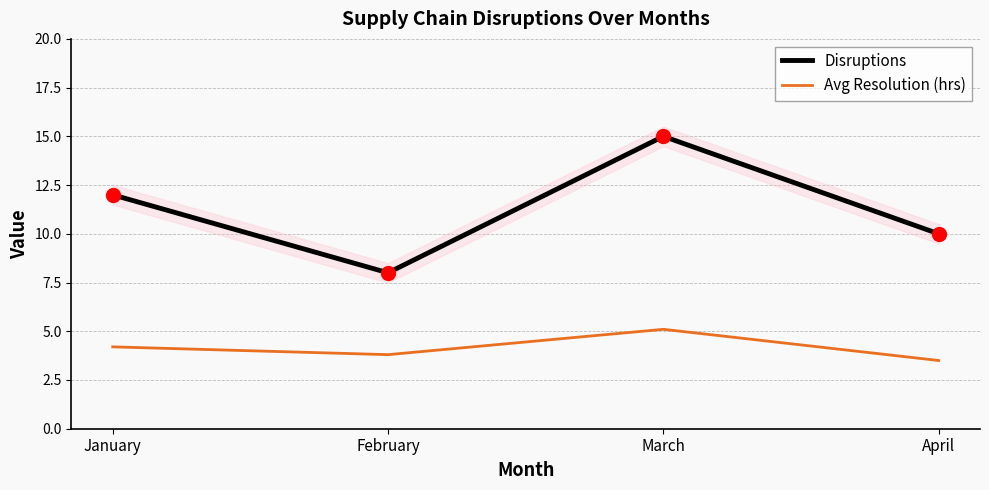

Which series has the largest total across all categories?

Disruptions